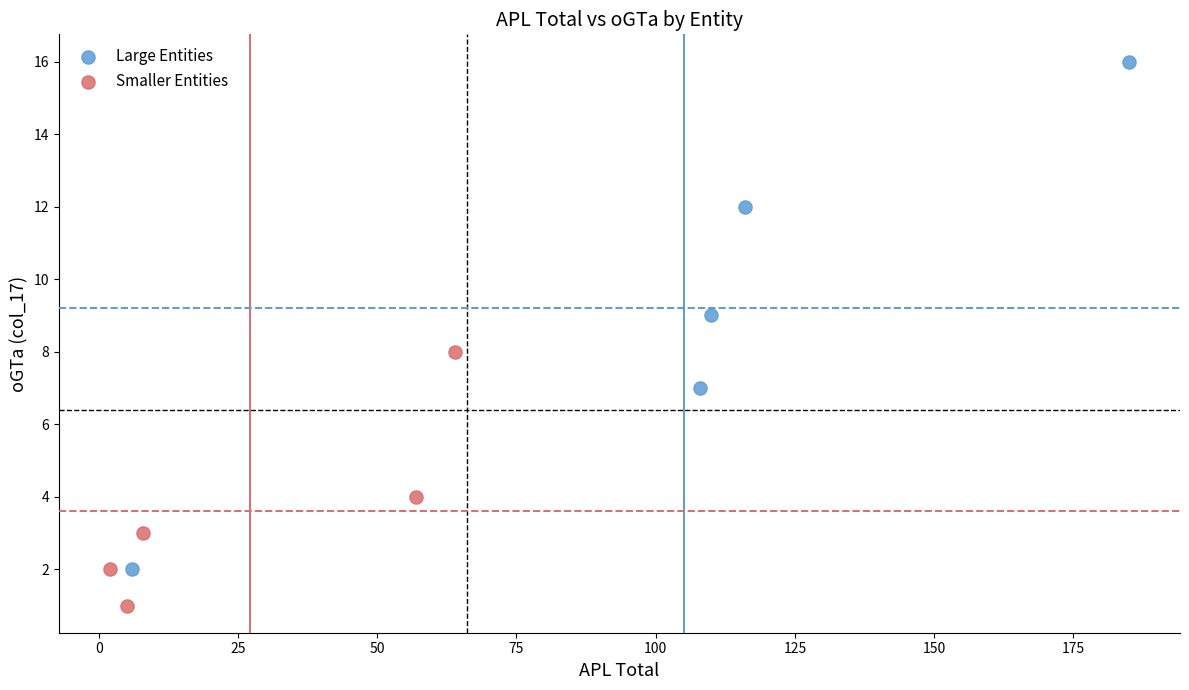

Which series contains the lowest Y value?

Smaller Entities